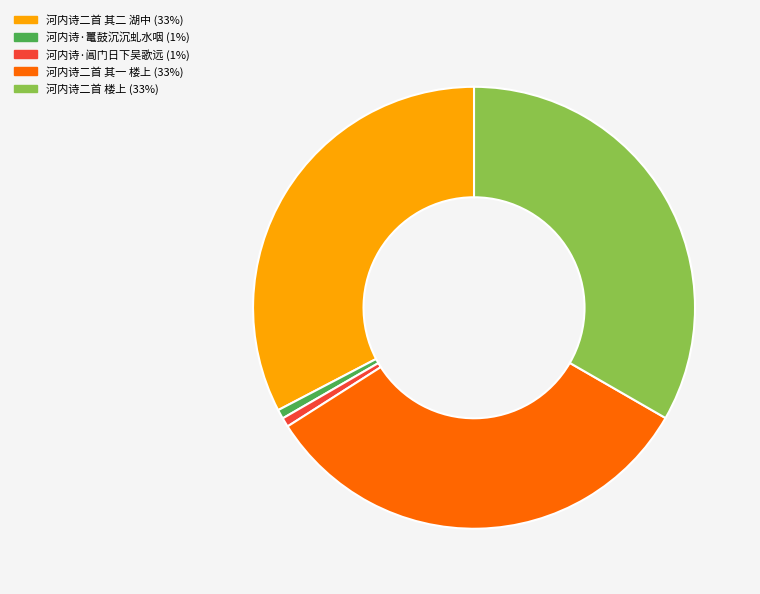

Is it true that 河内诗二首 楼上 is 33% of the pie?

True